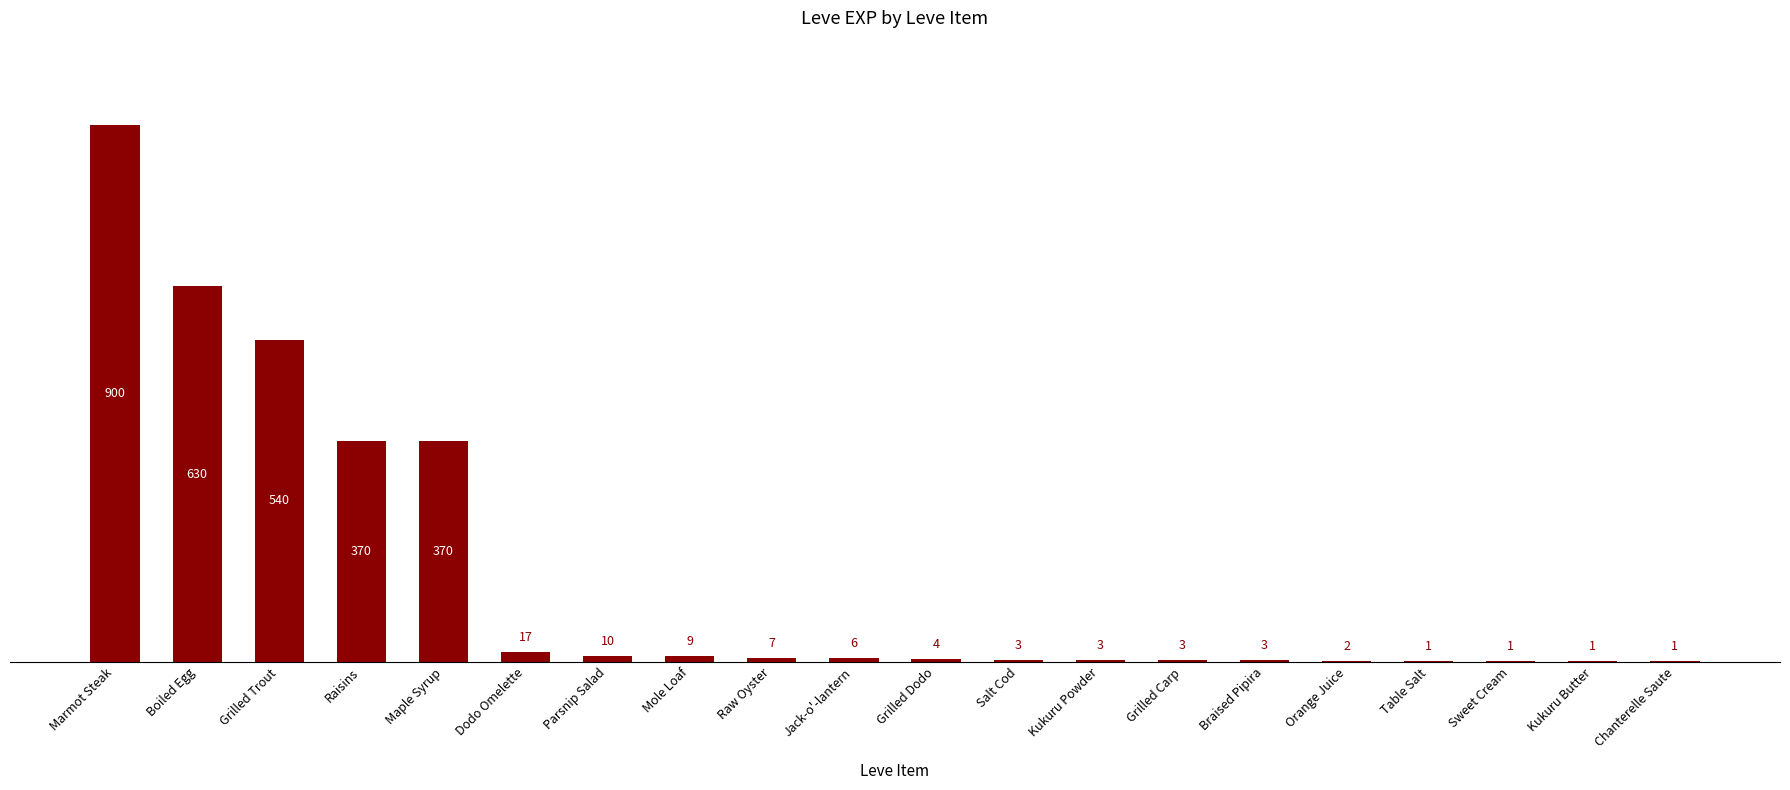

What value does the data have at Braised Pipira?

3